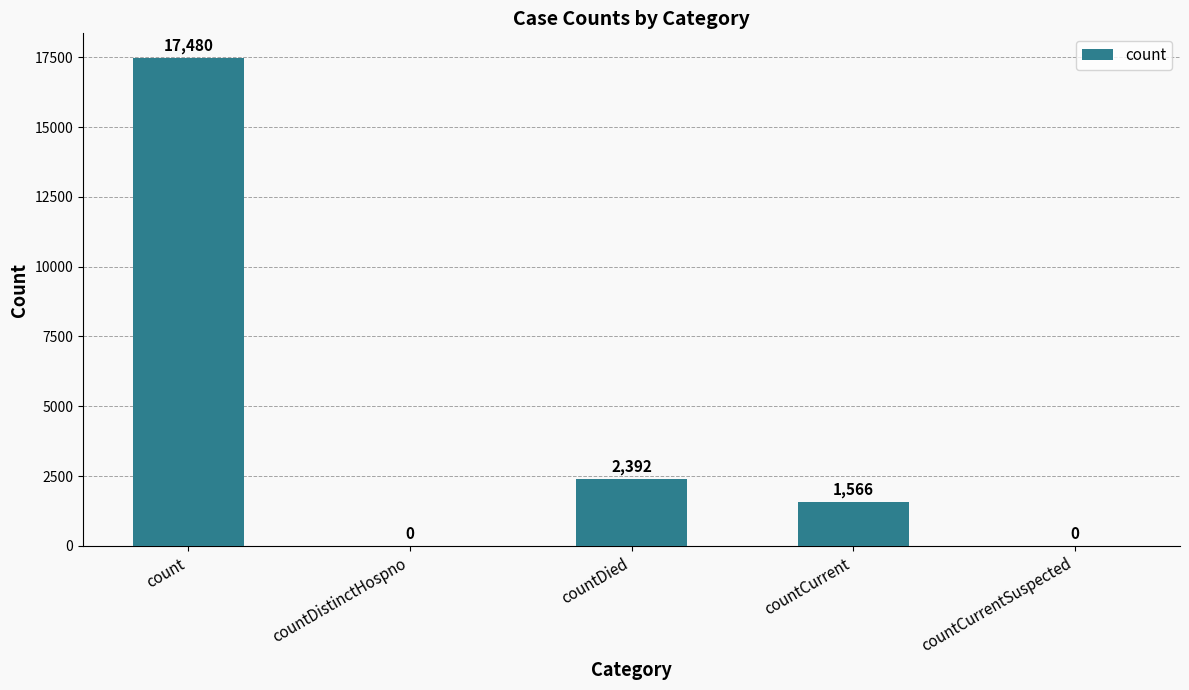

What is the sum of all values?

21438